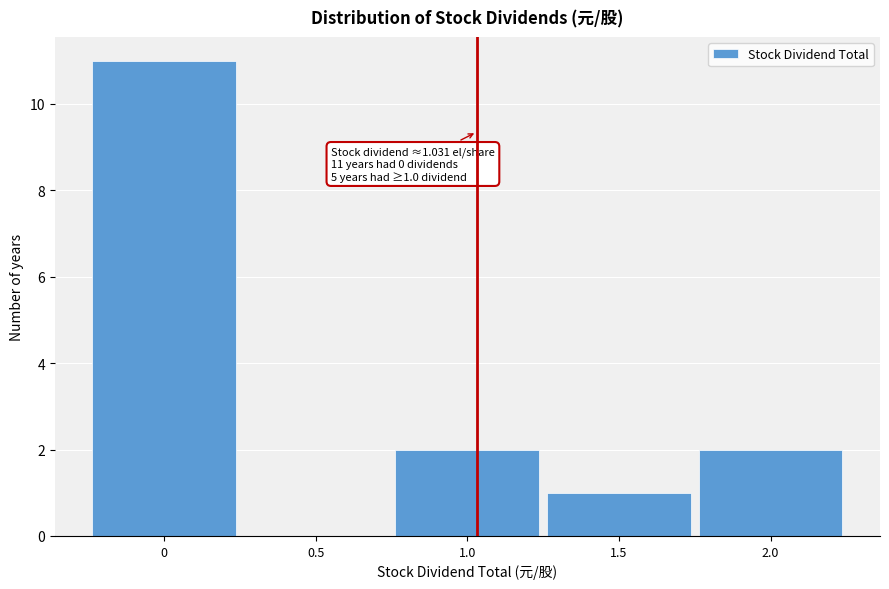

Which range on the x-axis has the tallest bar?

-0.25 to 0.25